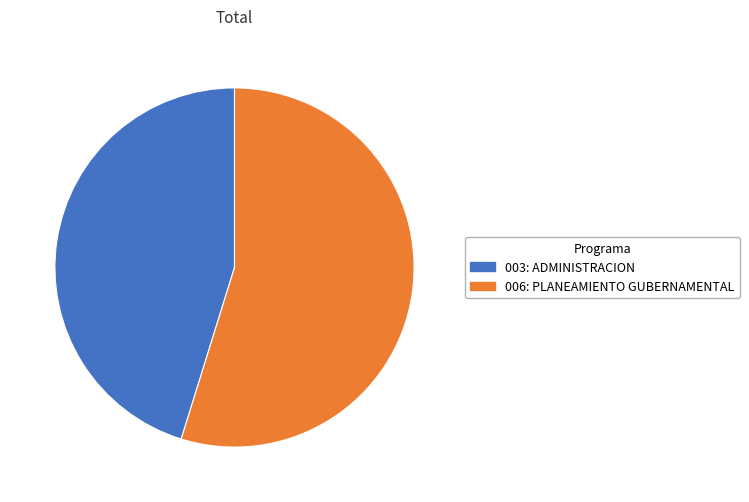

True or false: 003: ADMINISTRACION accounts for 45% of the total.

True